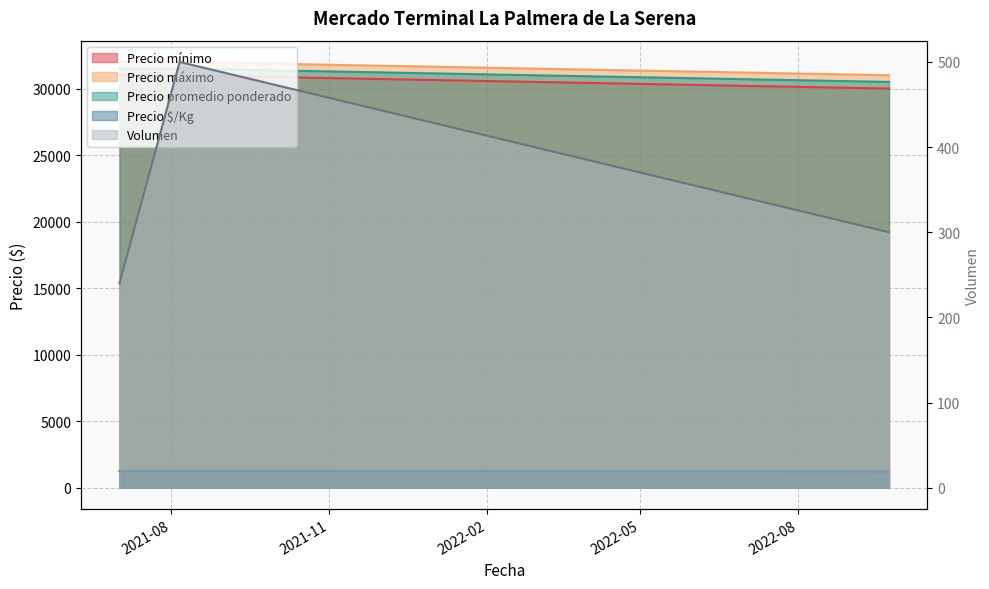

List the labels in order of Volumen value, smallest first.

2021-07-02, 2022-09-23, 2021-08-06